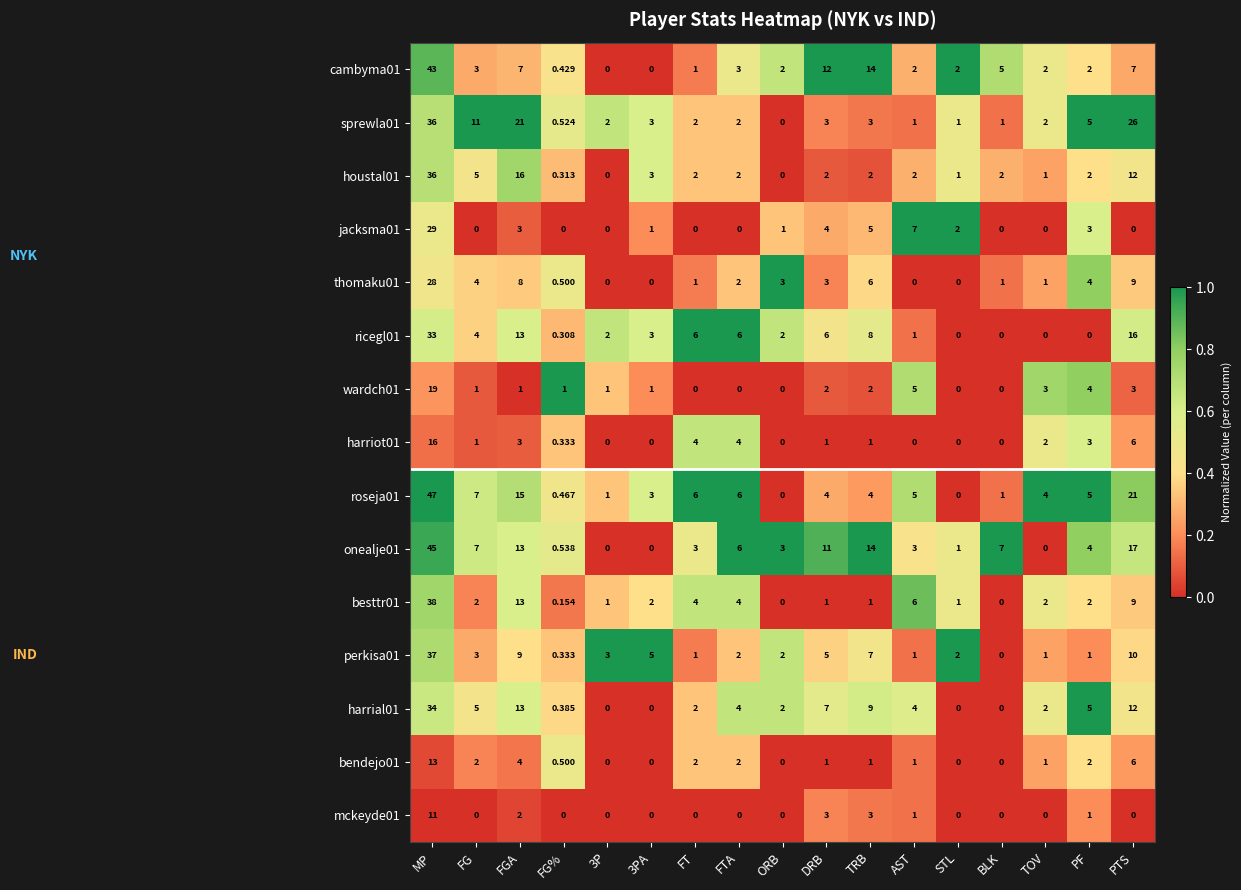

Where is sprewla01 nearest to the value 18?

FGA